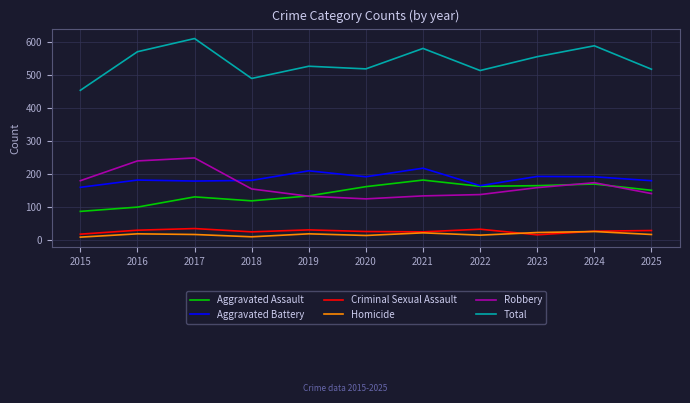

What is the difference between the highest and lowest values at 2016?

552